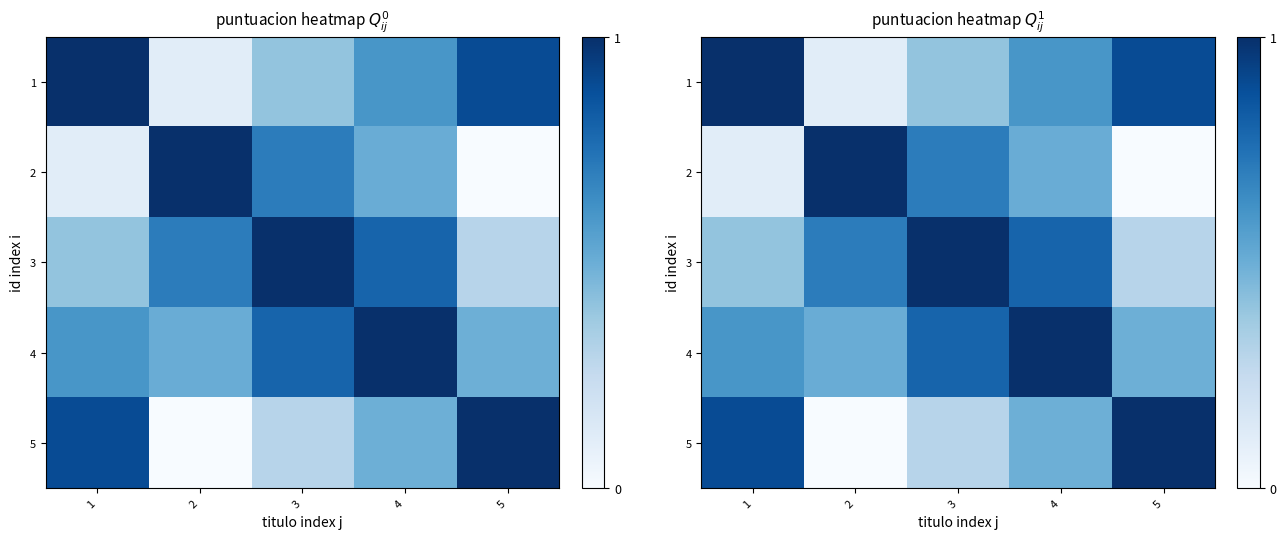

What is the difference between the maximum and minimum values in the 4 series?

0.5